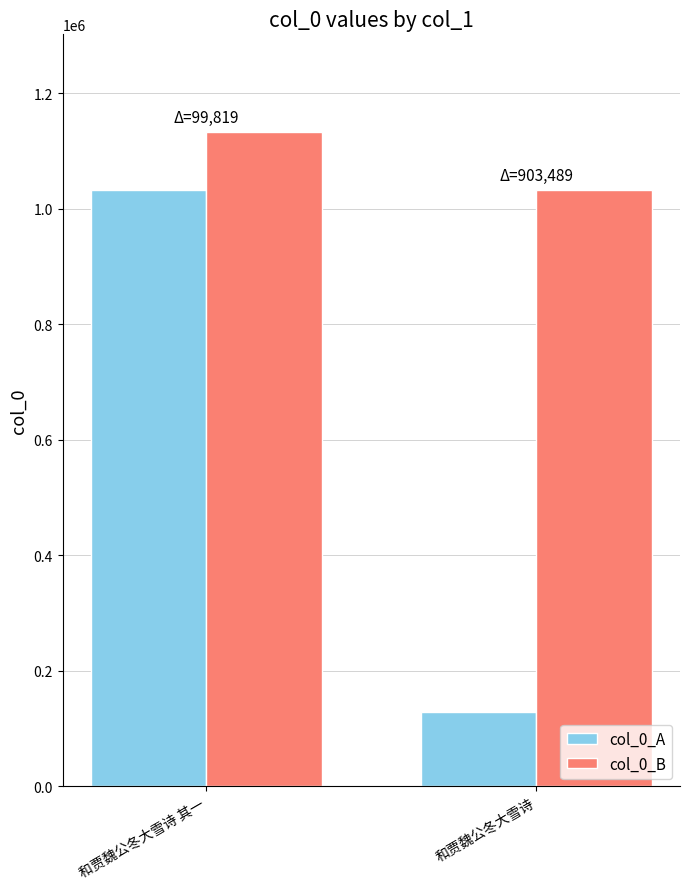

Does the chart contain stacked bars?

No